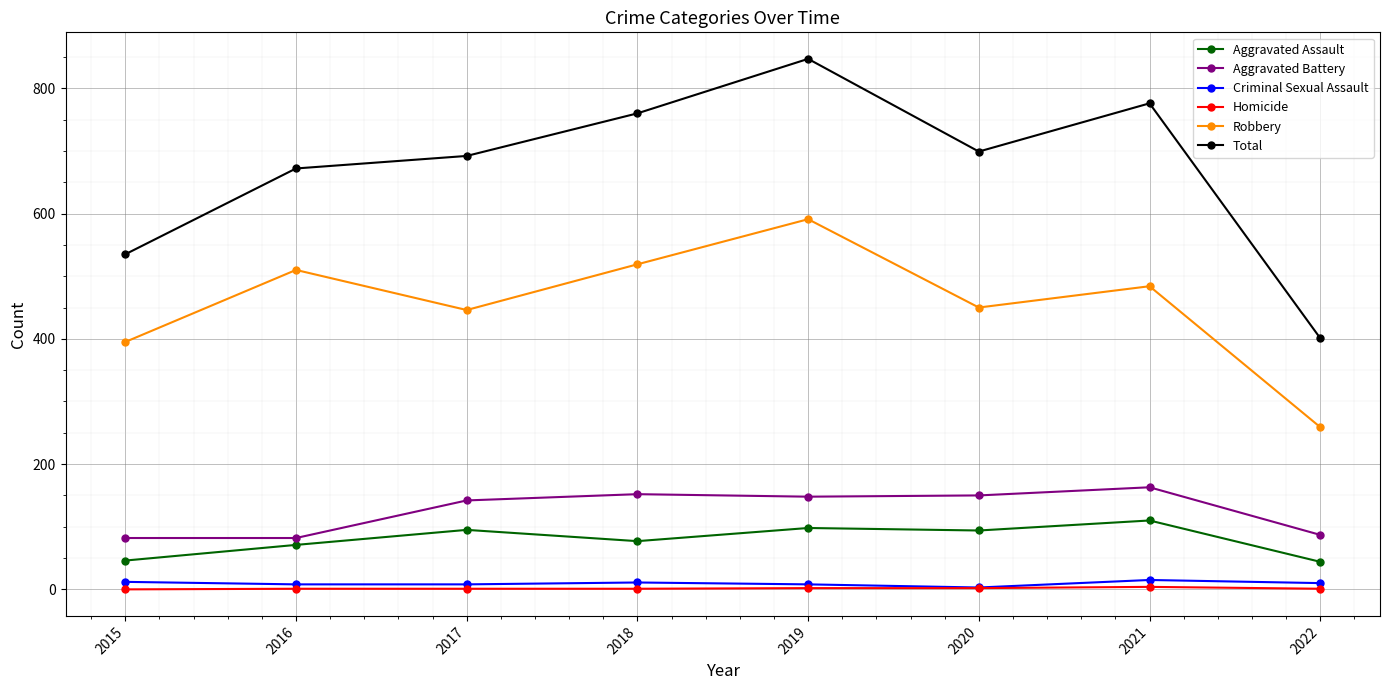

True or false: Robbery and Total intersect in this chart.

False